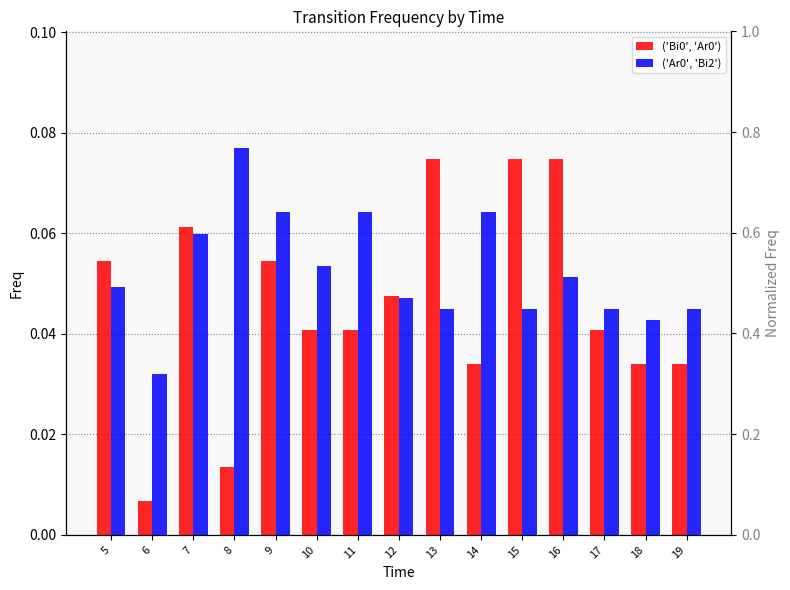

Reading left to right, transcribe all the data shown in this chart.

('Bi0', 'Ar0'): 0.1	0.0	0.1	0.0	0.1	0.0	0.0	0.0	0.1	0.0	0.1	0.1	0.0	0.0	0.0
('Ar0', 'Bi2'): 0.0	0.0	0.1	0.1	0.1	0.1	0.1	0.0	0.0	0.1	0.0	0.1	0.0	0.0	0.0